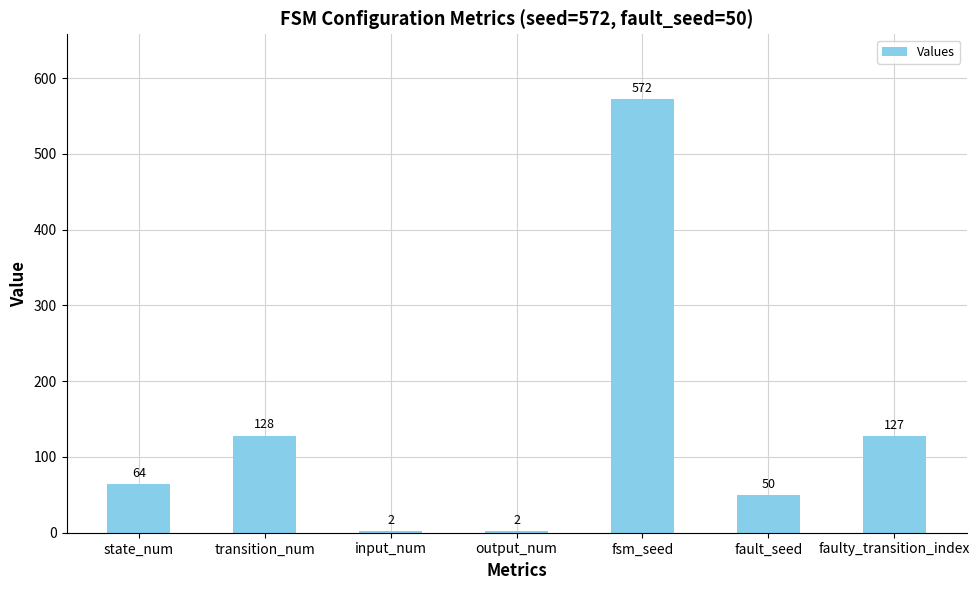

What is the sum of all values?

945